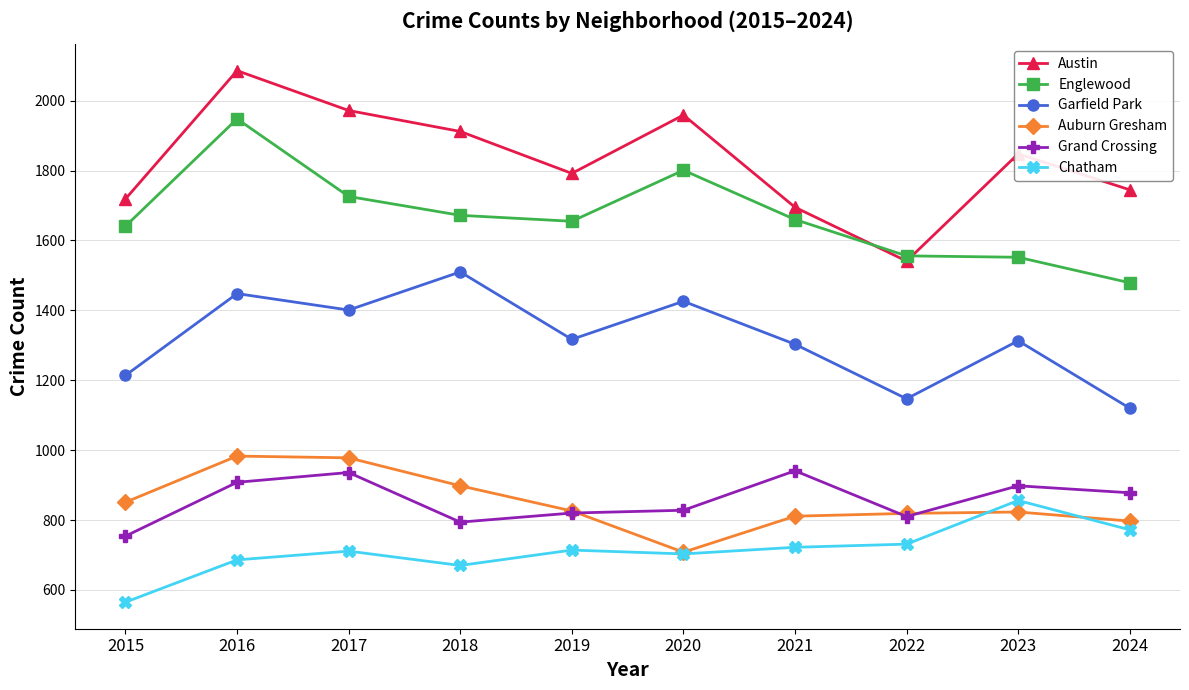

What are all the series names shown in the legend?

Austin, Englewood, Garfield Park, Auburn Gresham, Grand Crossing, Chatham